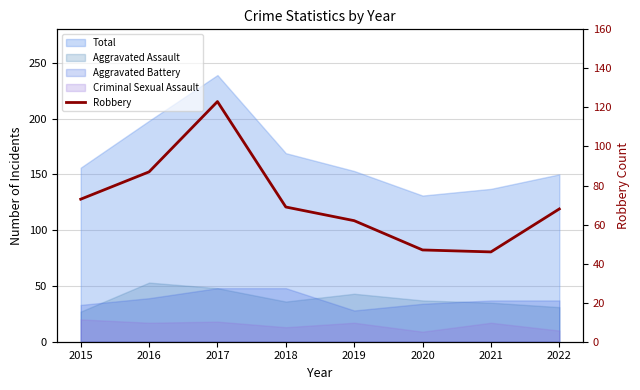

At which label is the value closest to 84?

2016